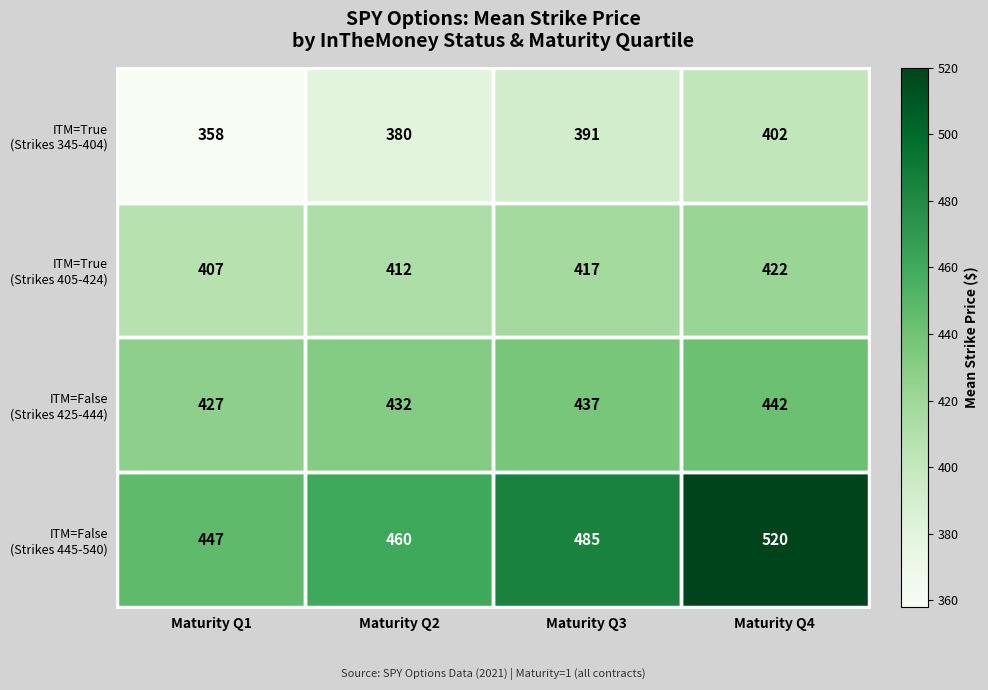

What is the total value across all series at Maturity Q4?

1786